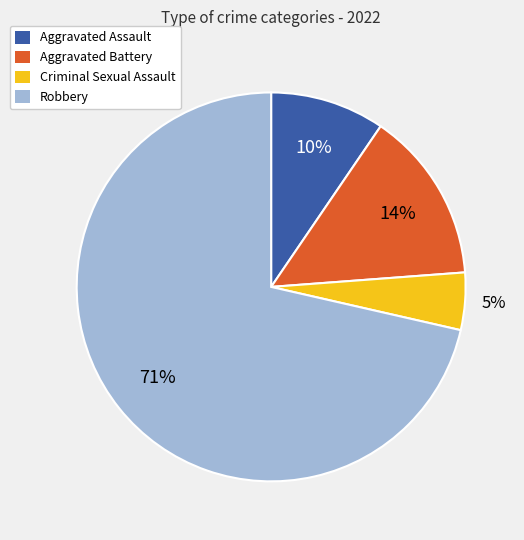

Is there any slice that represents more than half of the pie?

Yes